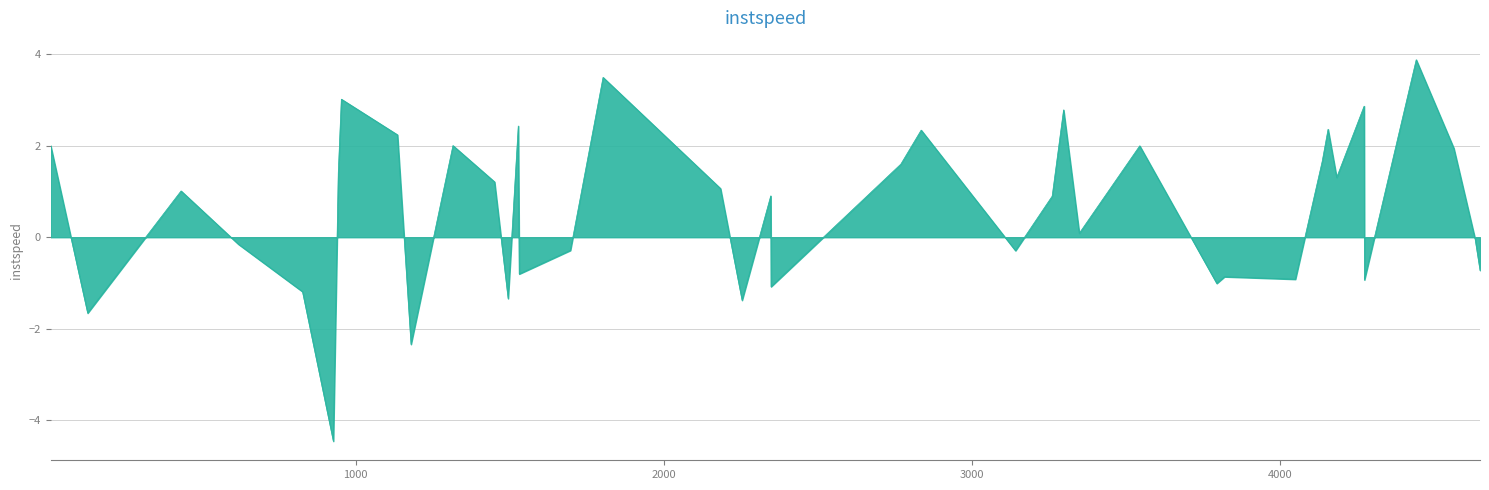

What is the greatest value displayed?

3.9